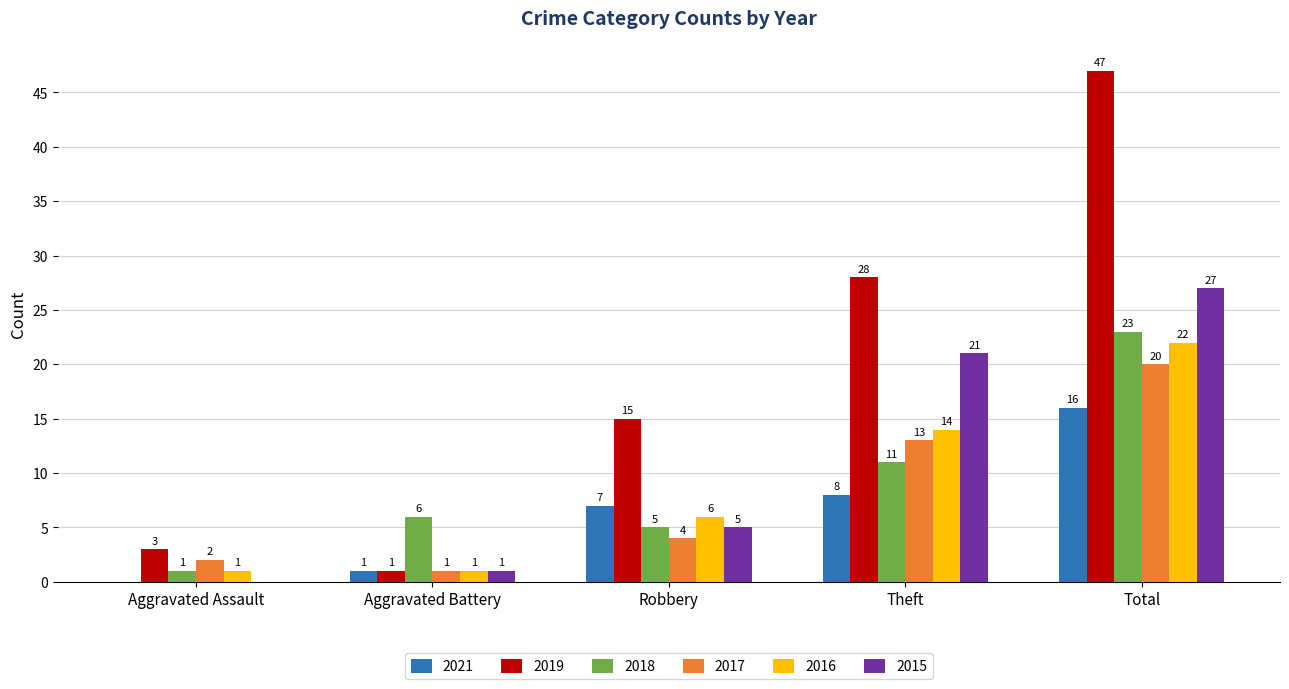

True or false: 2021 has a value of 10 at Total.

False